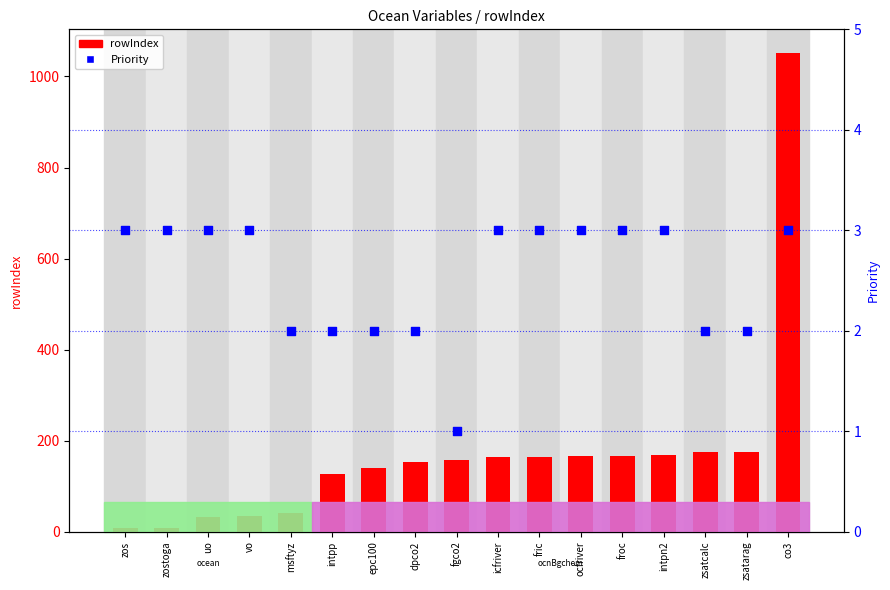

What are all the series names shown in the legend?

rowIndex, Priority